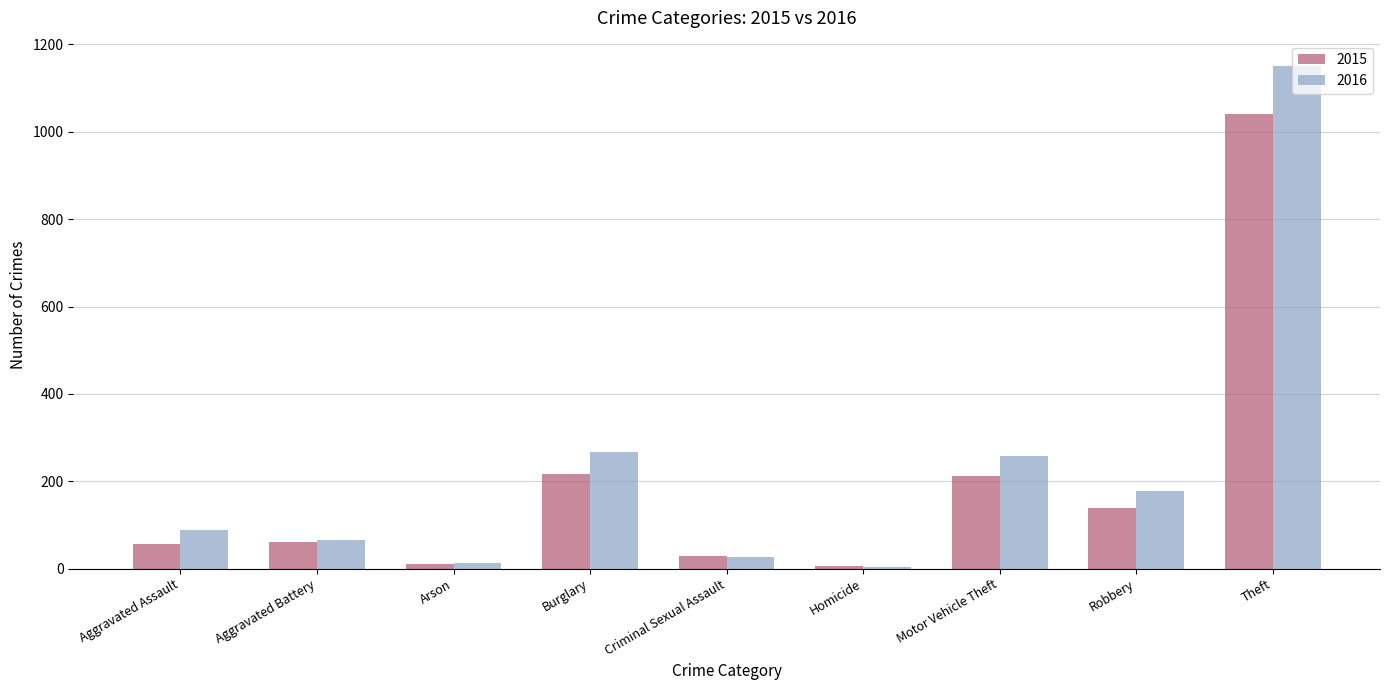

What value does the 2016 series have at Burglary?

266